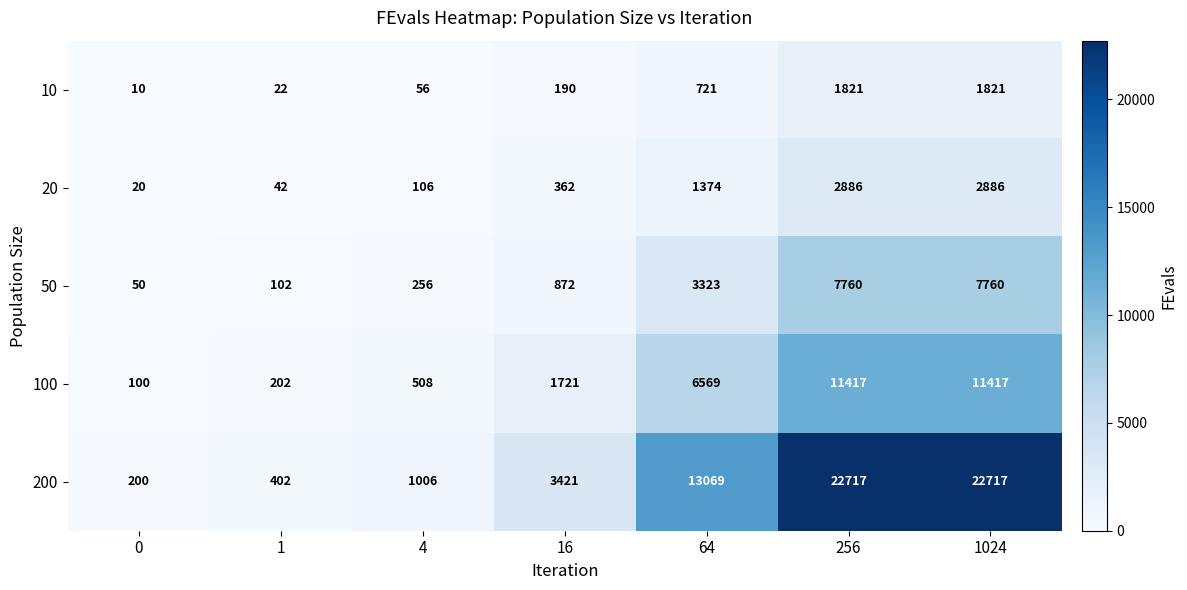

Which series has the largest total across all categories?

200